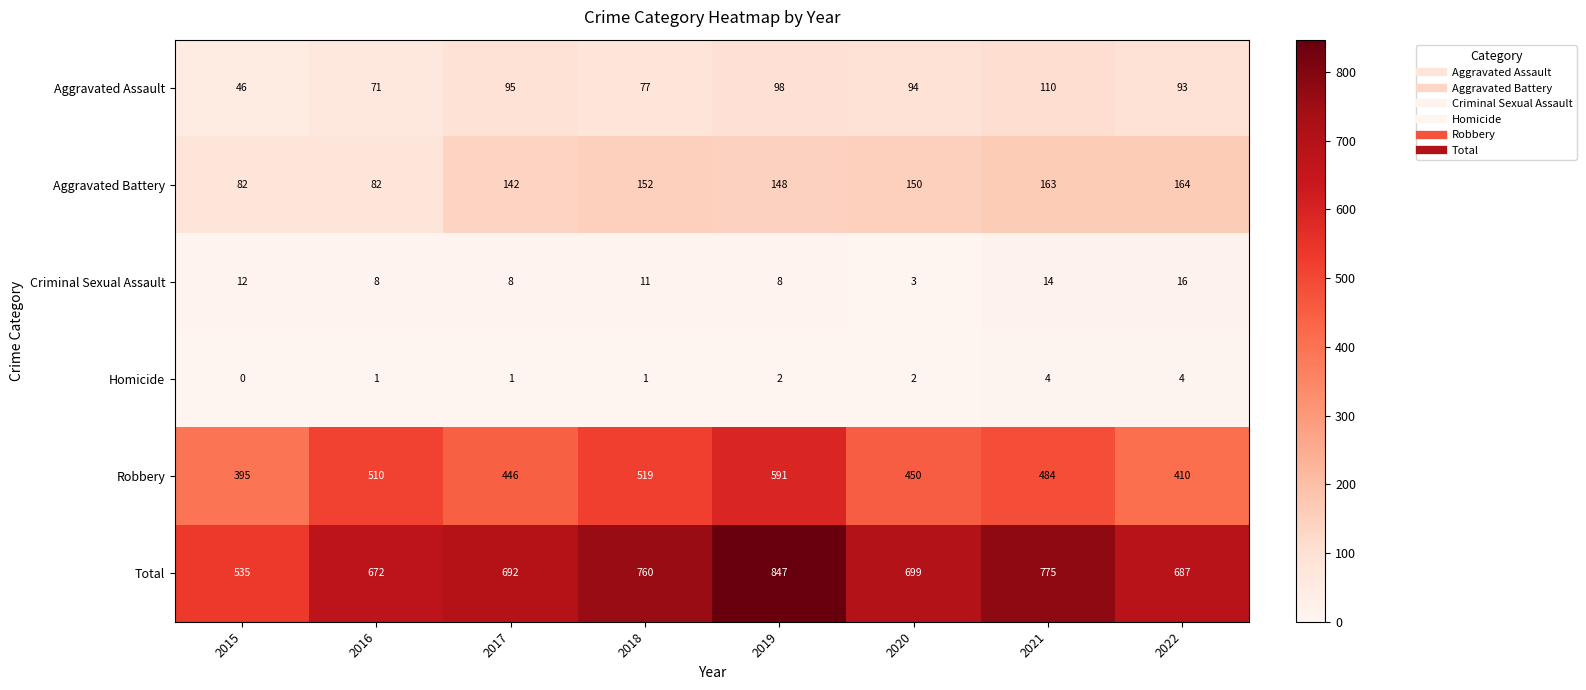

Is the value of Homicide at 2017 greater than the value of Aggravated Battery at 2017?

No